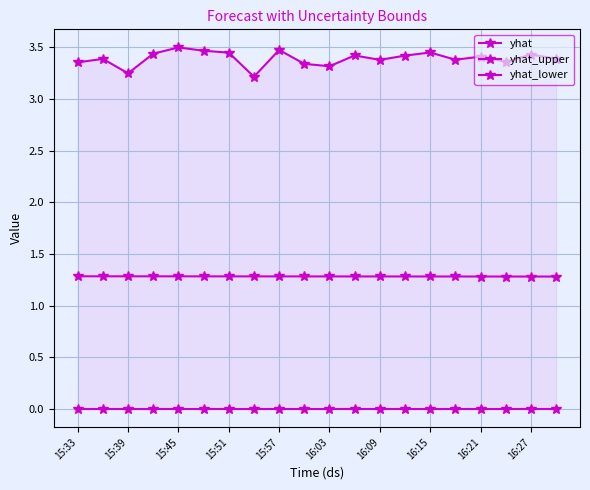

Count the number of categories in the chart.

20